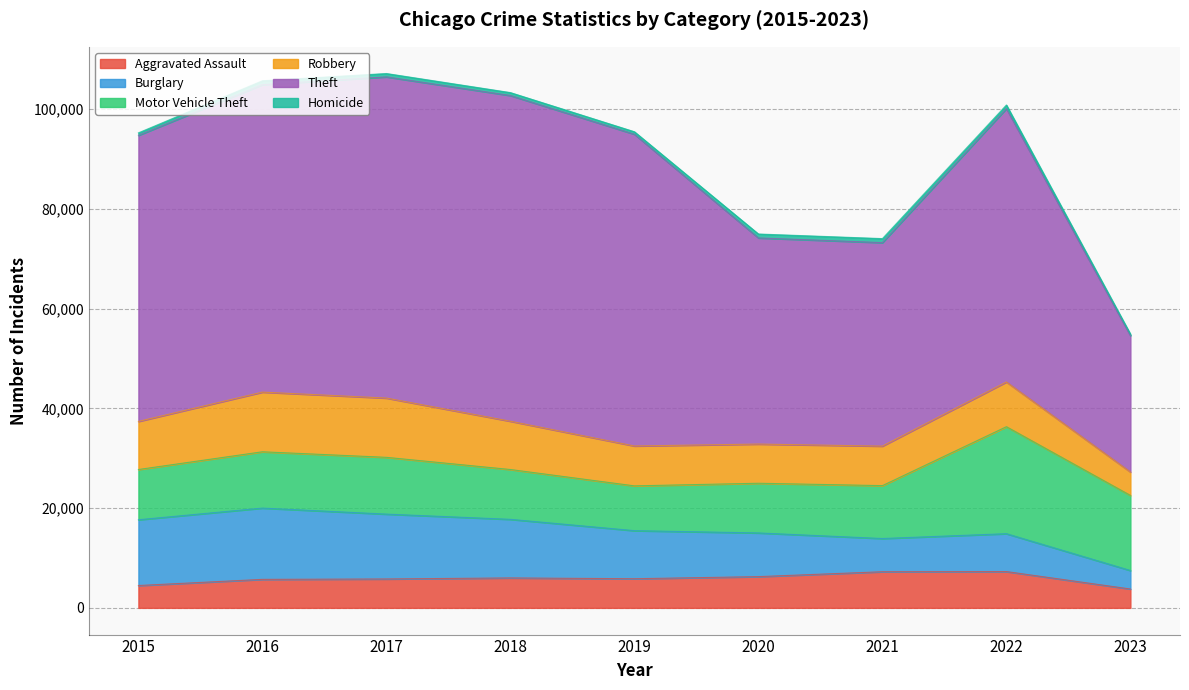

True or false: Motor Vehicle Theft and Theft cross at least once.

False